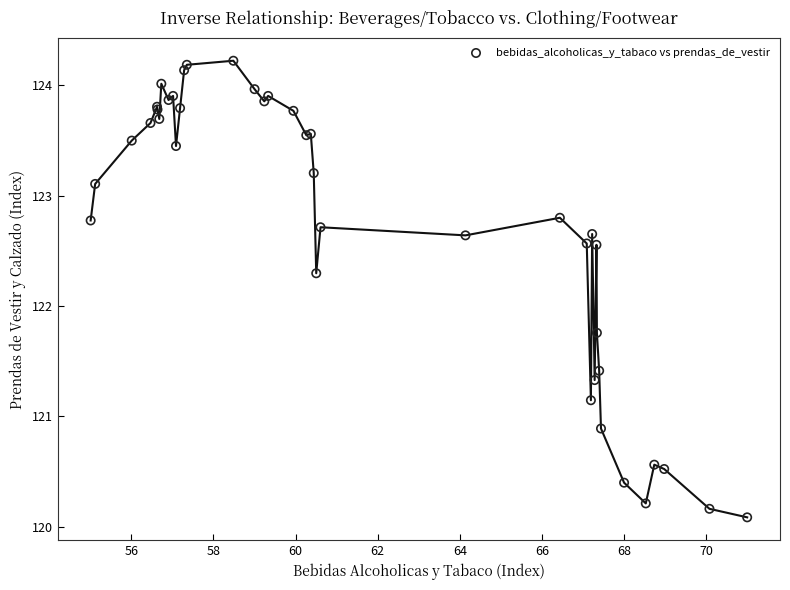

What Y value in the scatter plot is closest to 122?

121.8